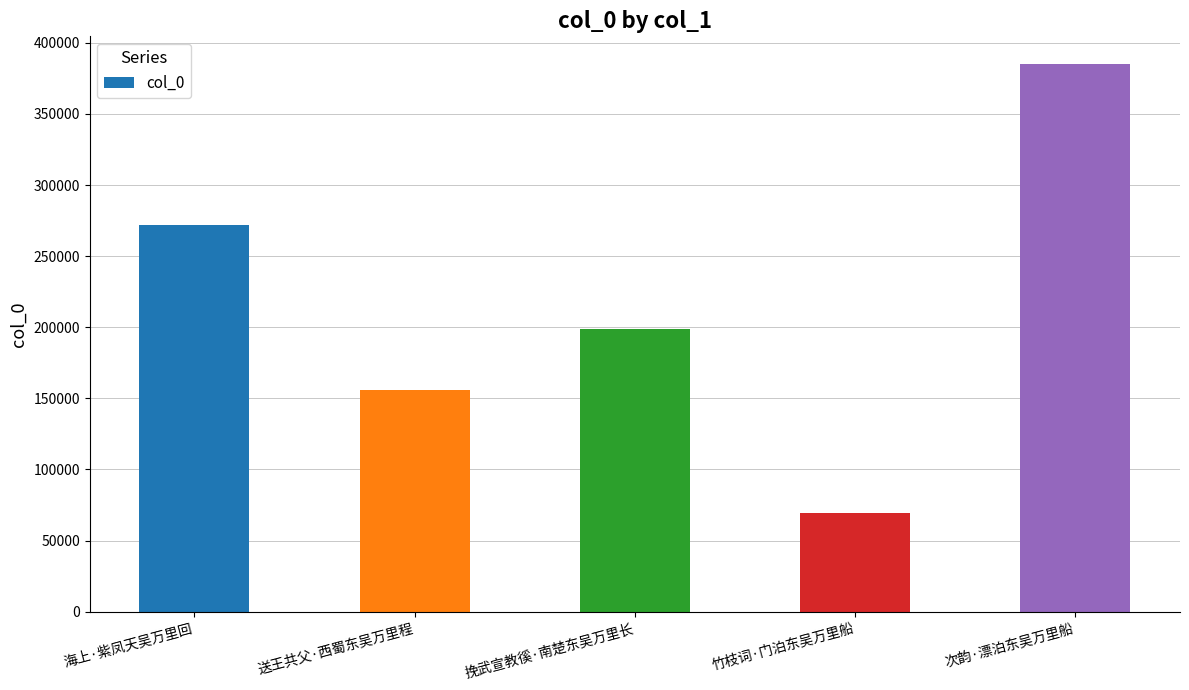

Which has a higher value, 竹枝词·门泊东吴万里船 or 送王共父·西蜀东吴万里程?

送王共父·西蜀东吴万里程